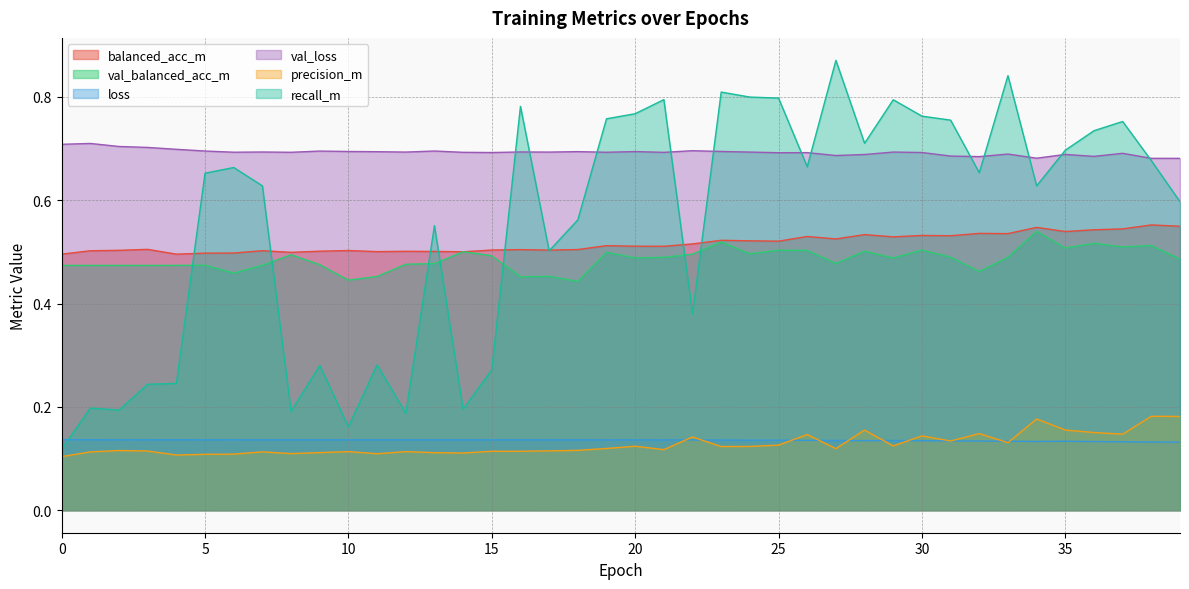

Which series has the largest total across all categories?

val_loss